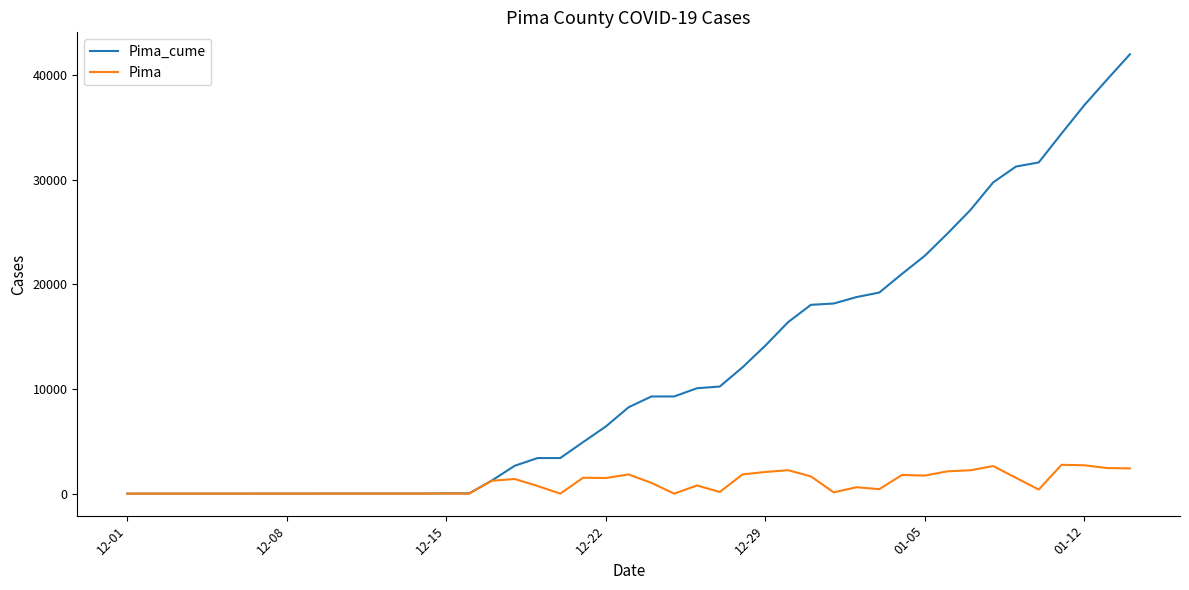

What is the difference between the second highest and second lowest values in the Pima_cume series?

39561